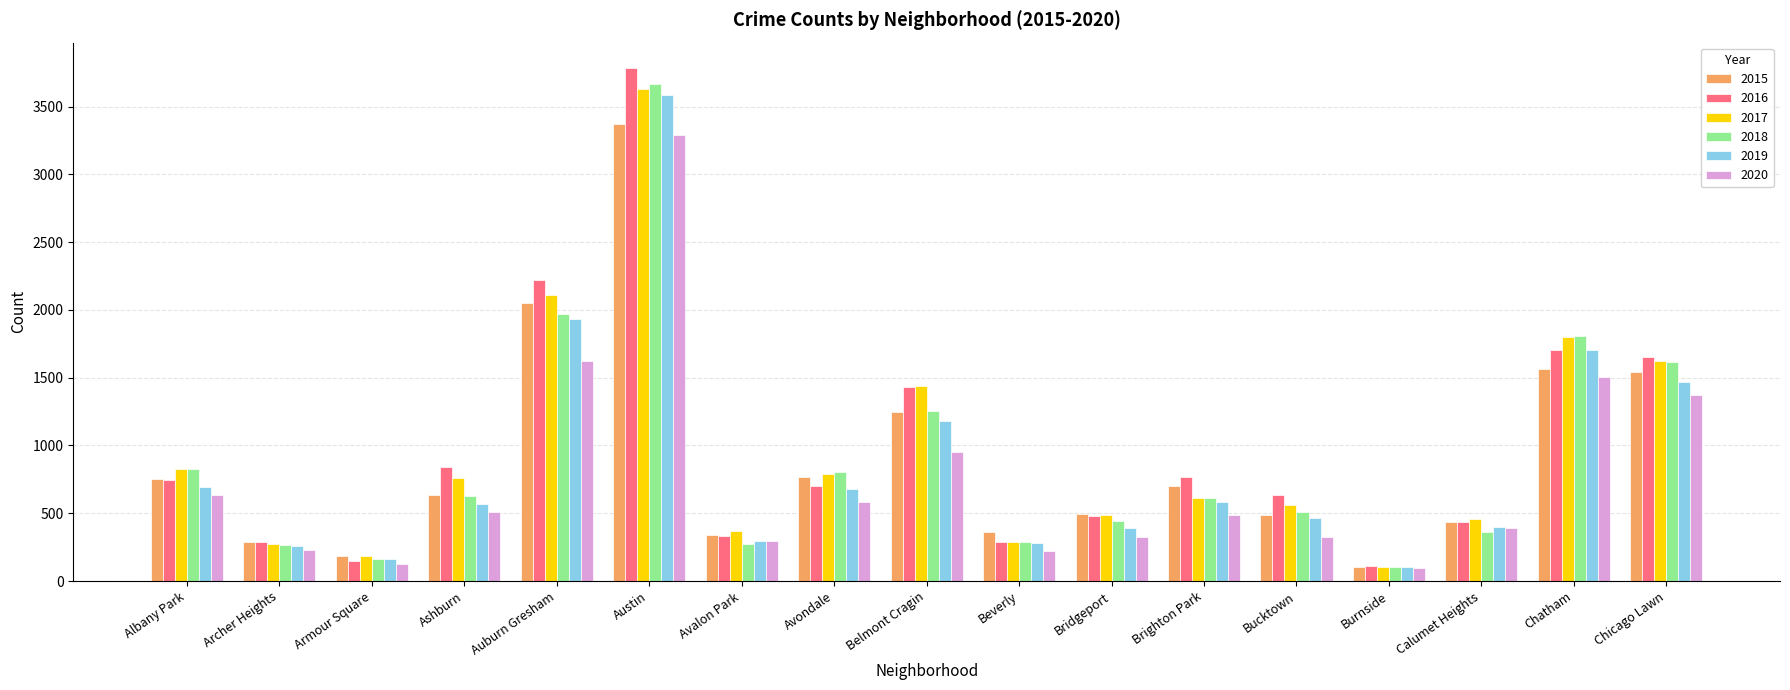

What is the label of the 7th bar from the right?

Bridgeport